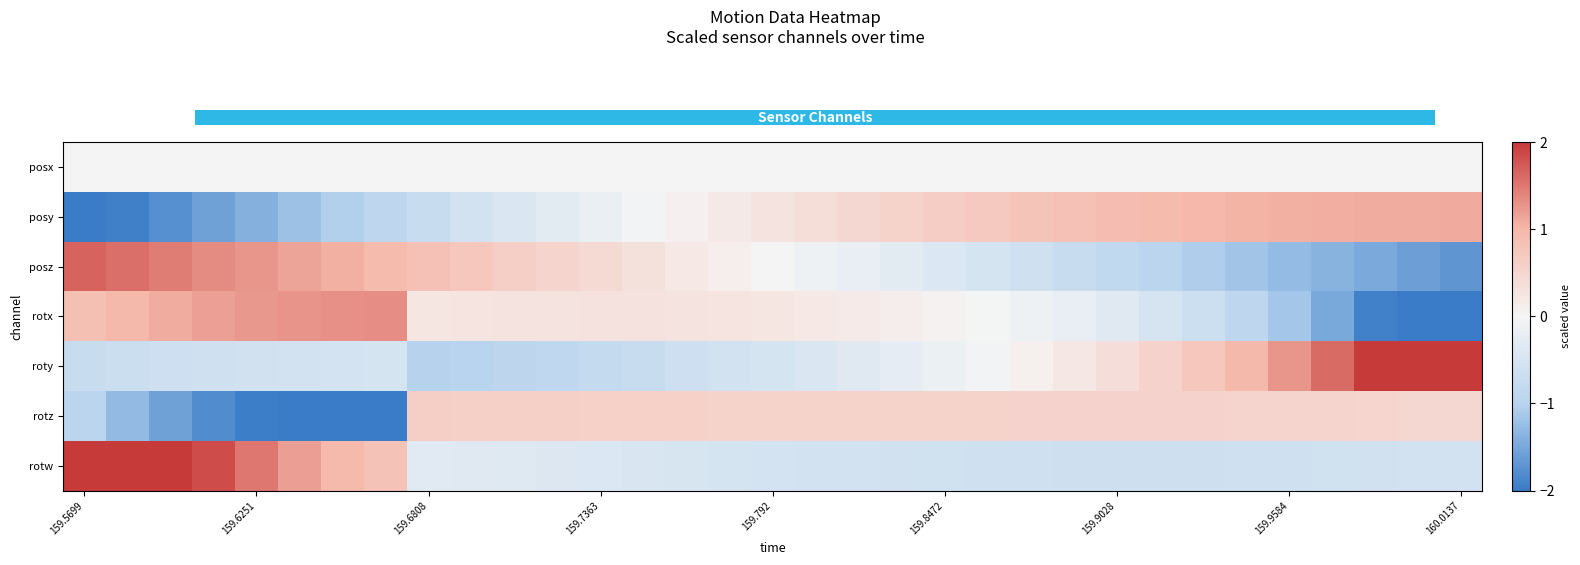

How many categories are shown in the chart?

33